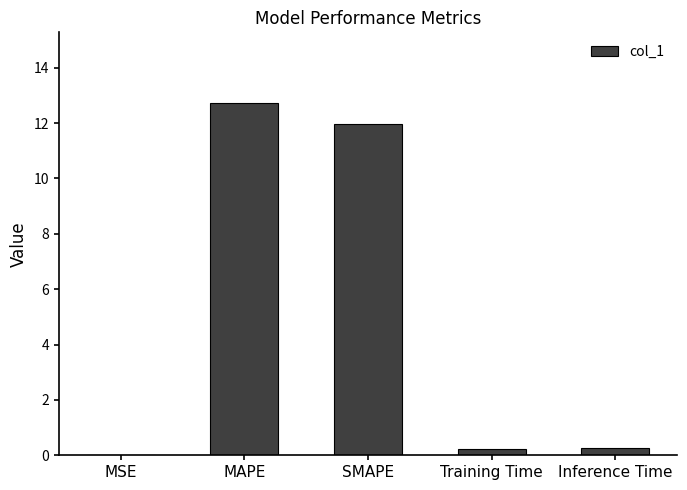

Read the value at MAPE.

12.7